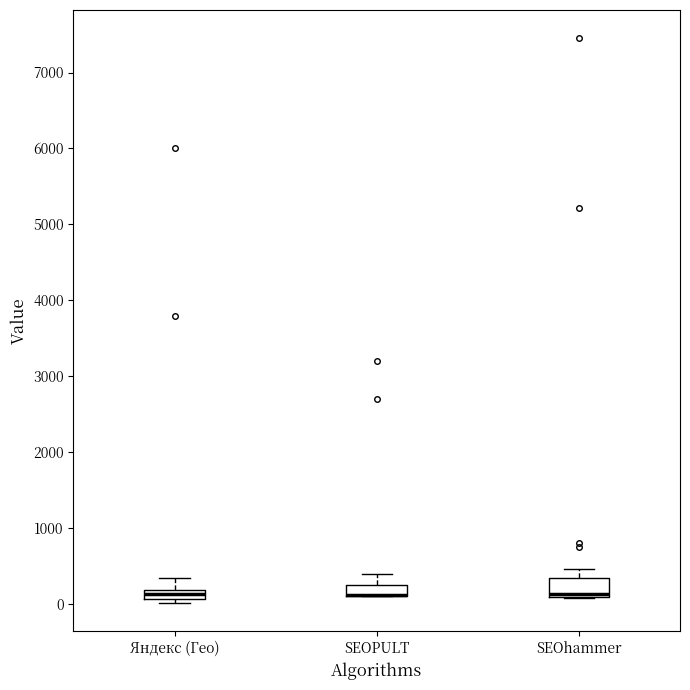

Comparing the boxes themselves (not the whiskers), which one is the tallest?

SEOhammer